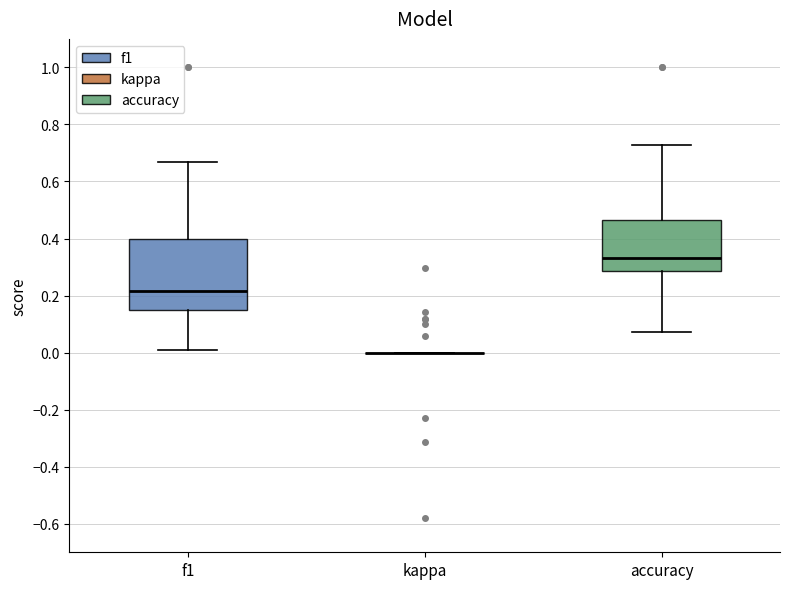

Reading left to right, read every box against the y-axis: the position of its median line, the range the box covers, and the ends of its whiskers. The values are not printed on the chart, so give them approximately, as read against the axis.

f1: median 0.22, box 0.14 to 0.40, whiskers 0.00 to 0.66
kappa: box collapsed to a line at 0.00, whiskers 0.00 to 0.00
accuracy: median 0.34, box 0.28 to 0.46, whiskers 0.08 to 0.72